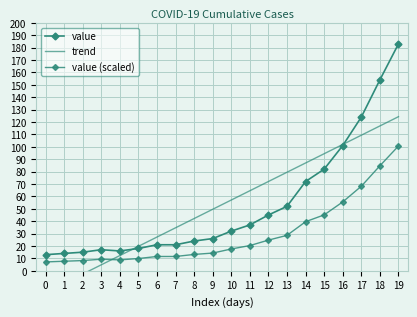

How many data points in value are less than 32?

10